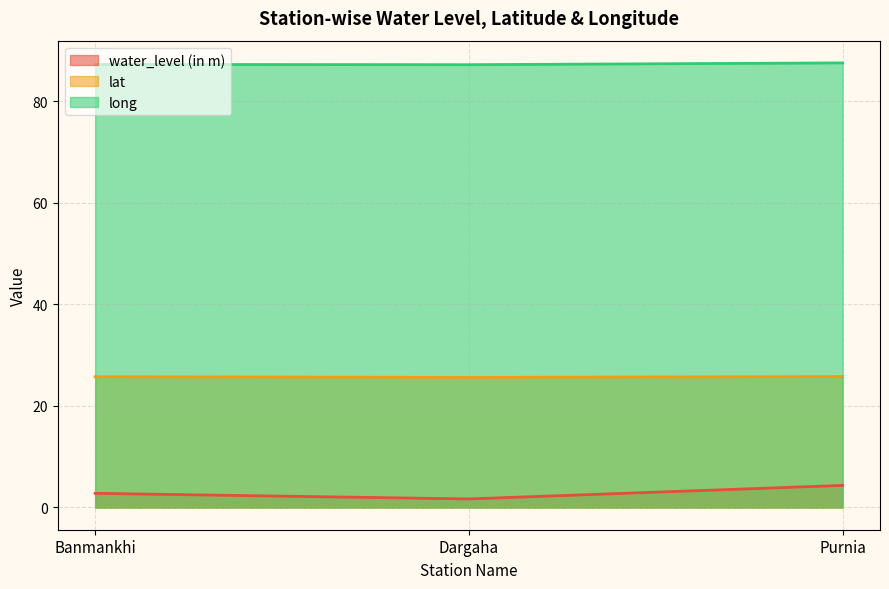

What value does the water_level (in m) series have at Dargaha?

1.7